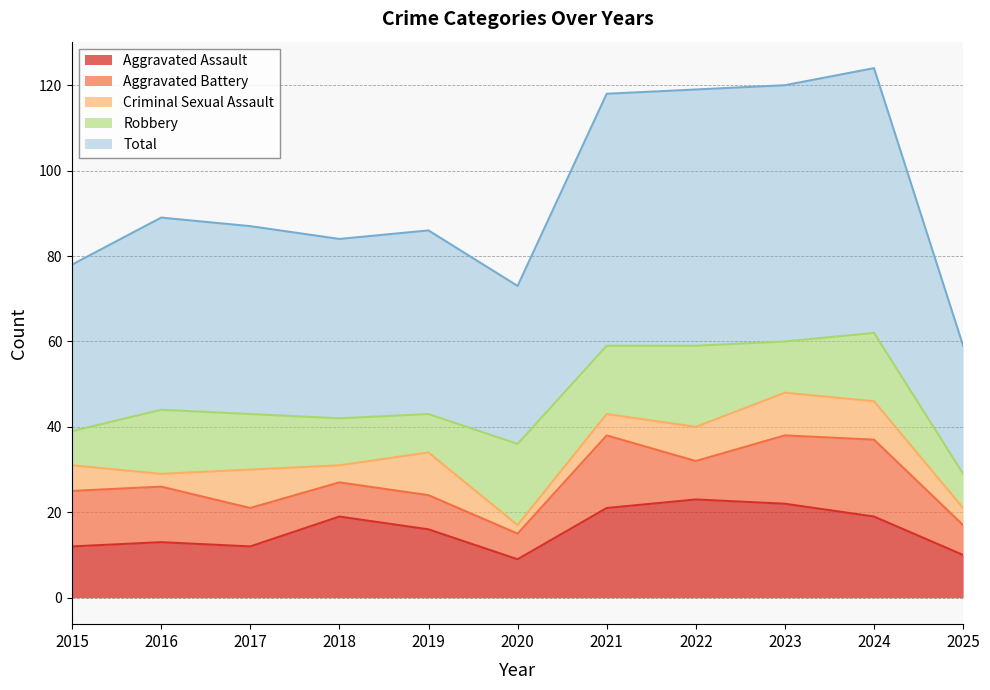

Reading left to right, transcribe all the data shown in this chart.

Aggravated Assault: 12	13	12	19	16	9	21	23	22	19	10
Aggravated Battery: 13	13	9	8	8	6	17	9	16	18	7
Criminal Sexual Assault: 6	3	9	4	10	2	5	8	10	9	4
Robbery: 8	15	13	11	9	19	16	19	12	16	8
Total: 39	45	44	42	43	37	59	60	60	62	30